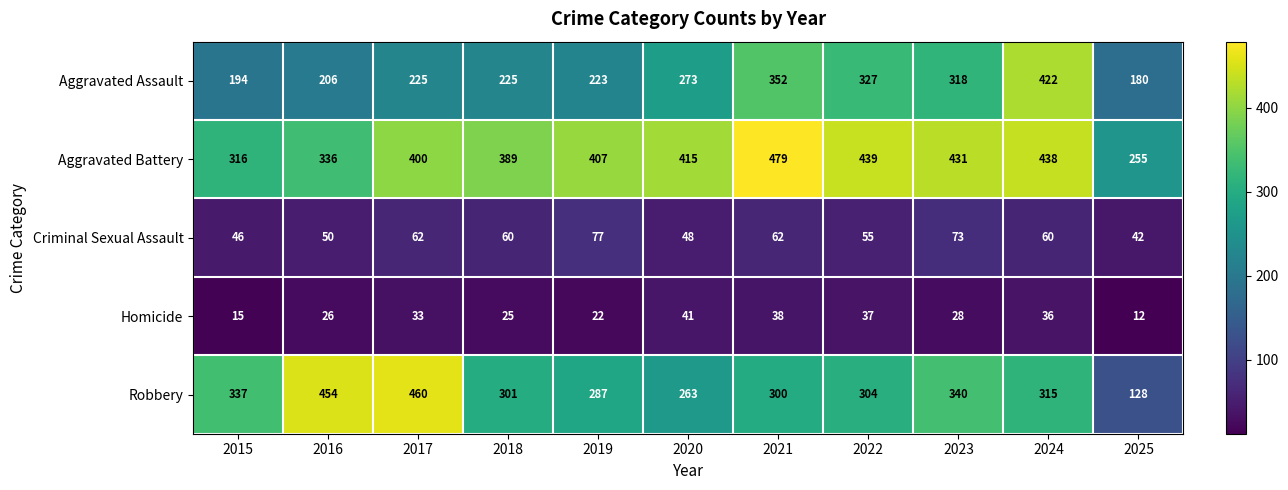

What is the approximate value of Homicide at 2018?

25